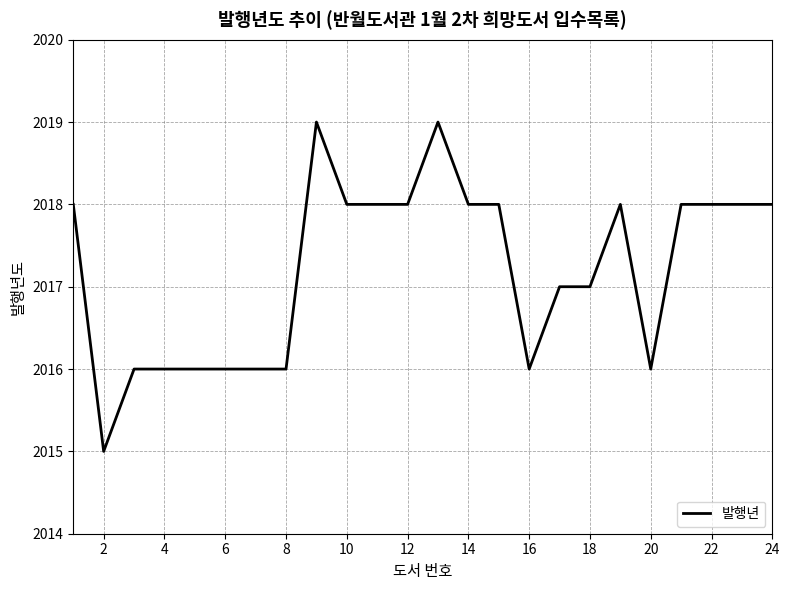

What is the greatest value displayed?

2019